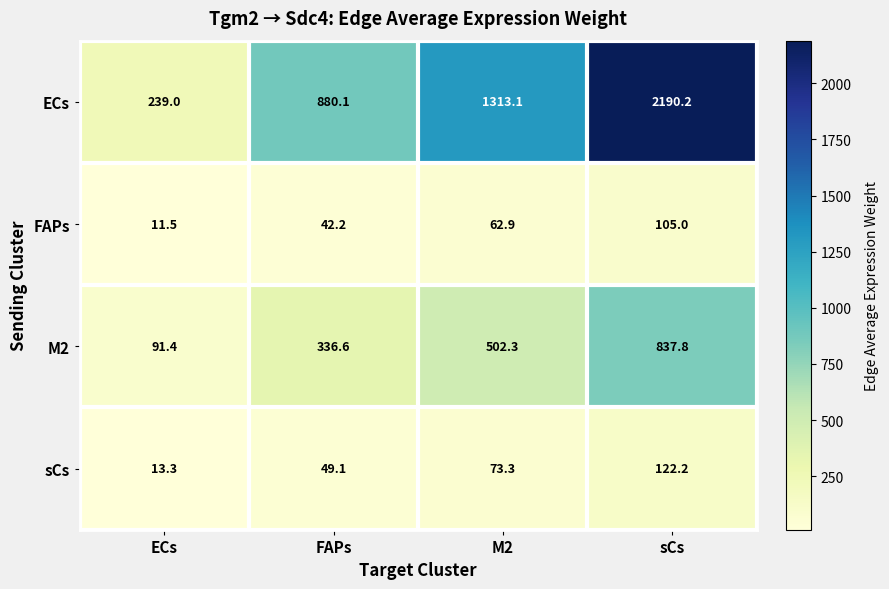

Reading right to left, list all the values displayed in this chart.

ECs: 2190.2	1313.1	880.1	239.0
FAPs: 105.0	62.9	42.2	11.5
M2: 837.8	502.3	336.6	91.4
sCs: 122.2	73.3	49.1	13.3